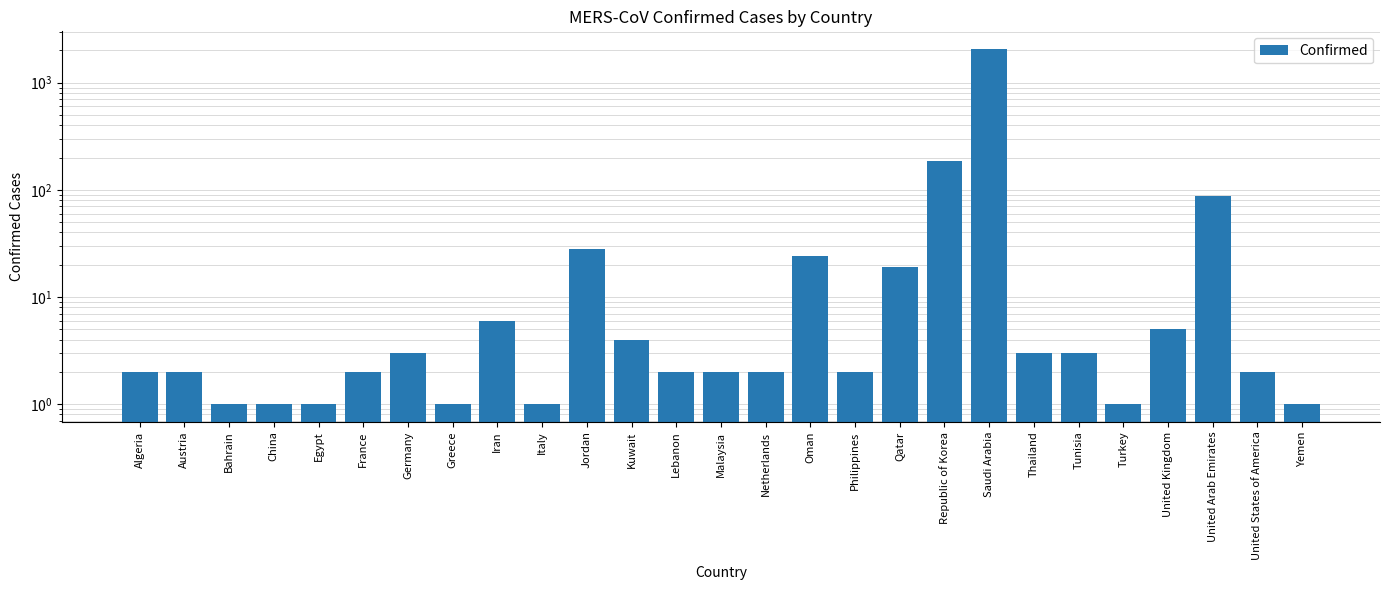

Reading left to right, transcribe all the data shown in this chart.

2	2	1	1	1	2	3	1	6	1	28	4	2	2	2	24	2	19	186	2058	3	3	1	5	87	2	1